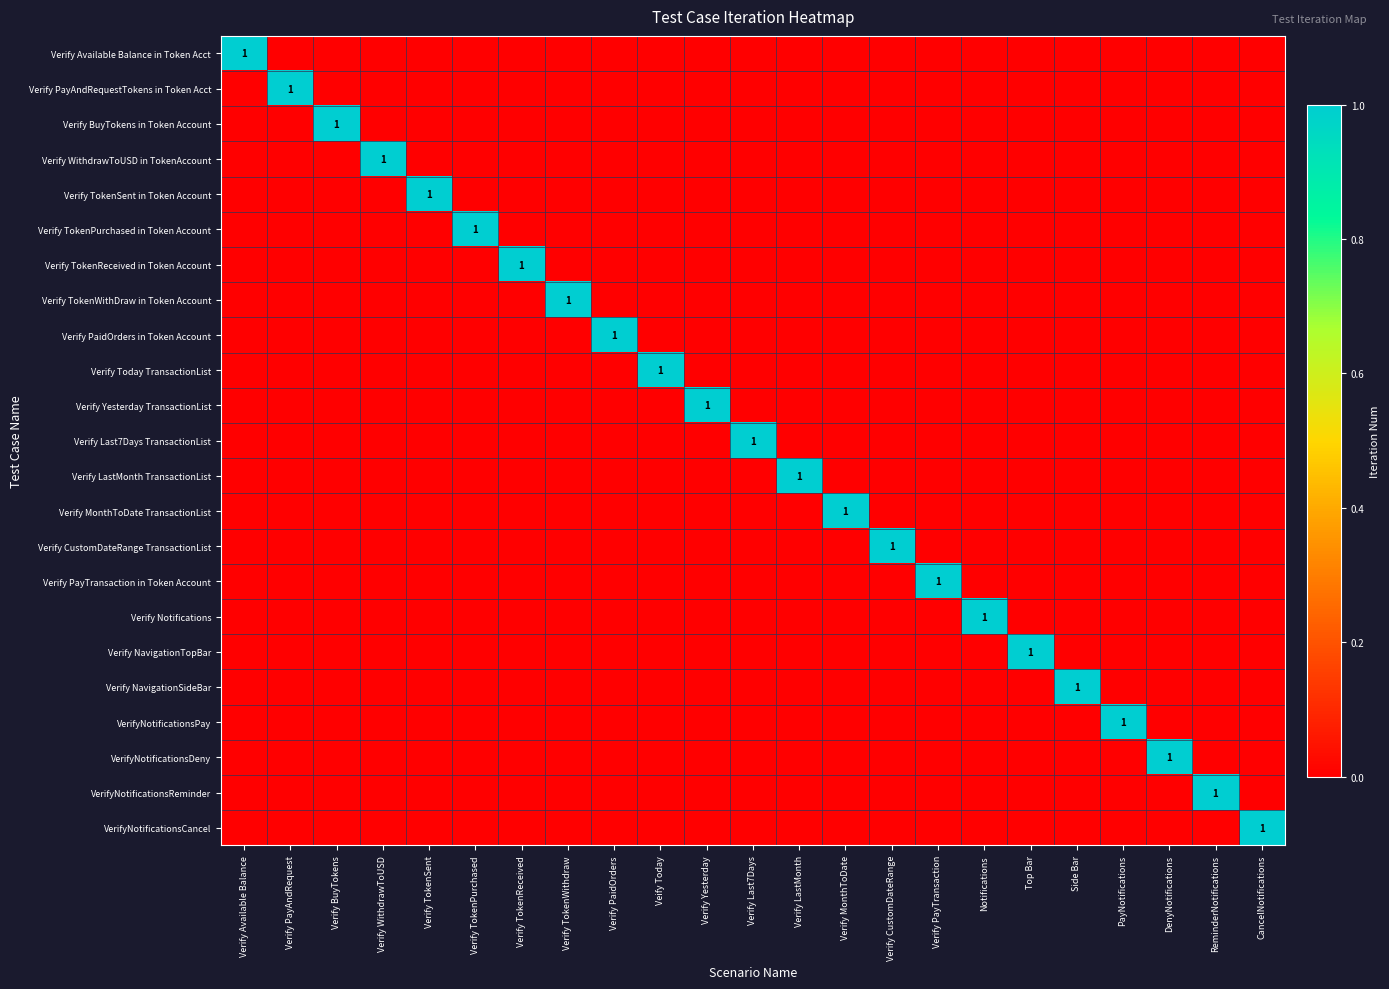

At which label is Verify Available Balance in Token Acct closest to 0?

Verify PayAndRequest